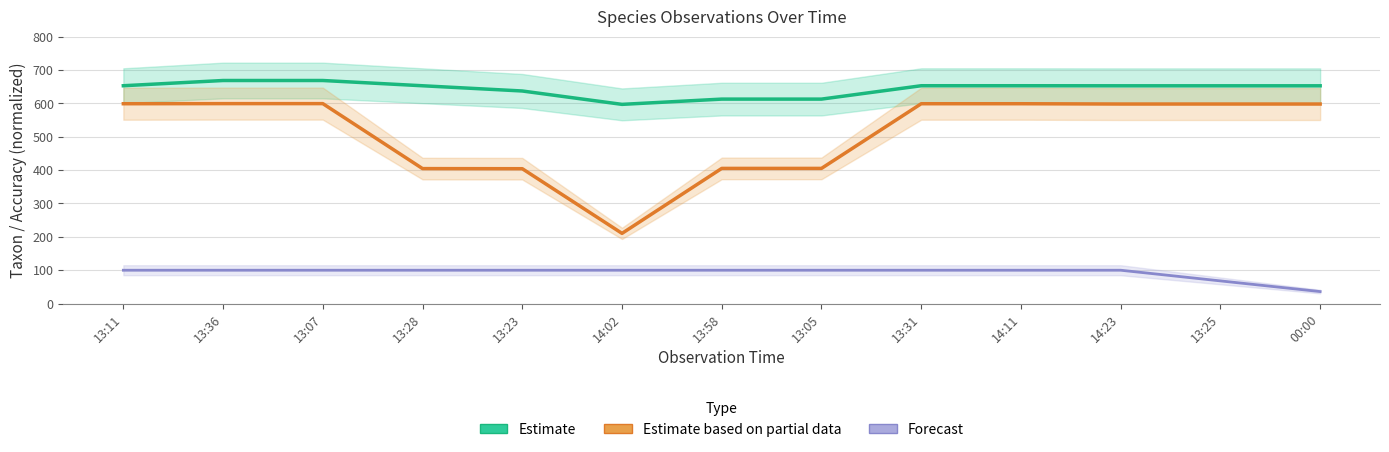

At how many categories does at least one series exceed 298?

13